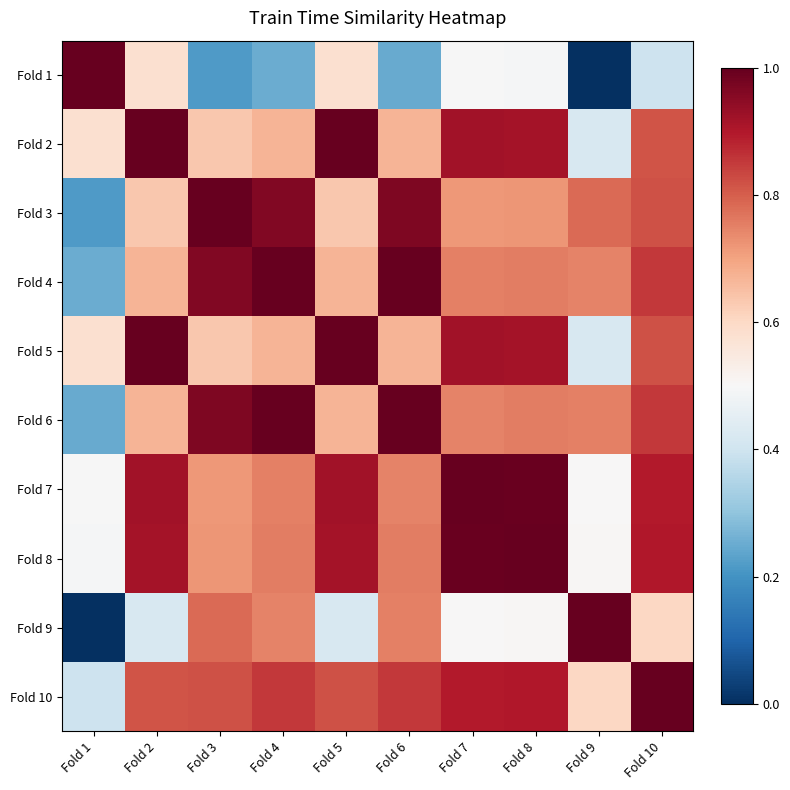

At Fold 10, list the series in order from largest to smallest.

Fold 10, Fold 8, Fold 7, Fold 4, Fold 6, Fold 3, Fold 5, Fold 2, Fold 9, Fold 1